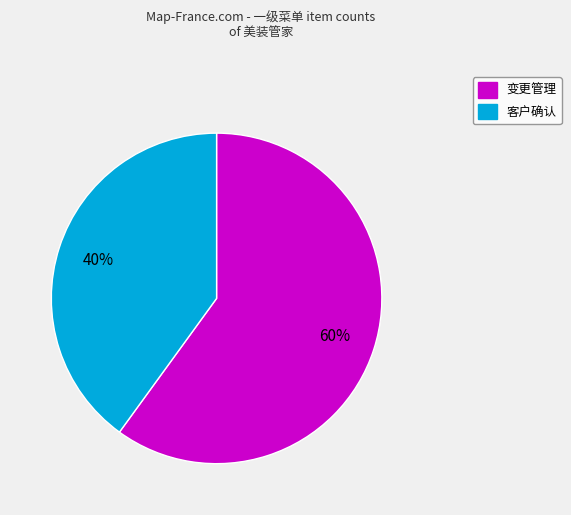

Is it true that 变更管理 is 47% of the pie?

False